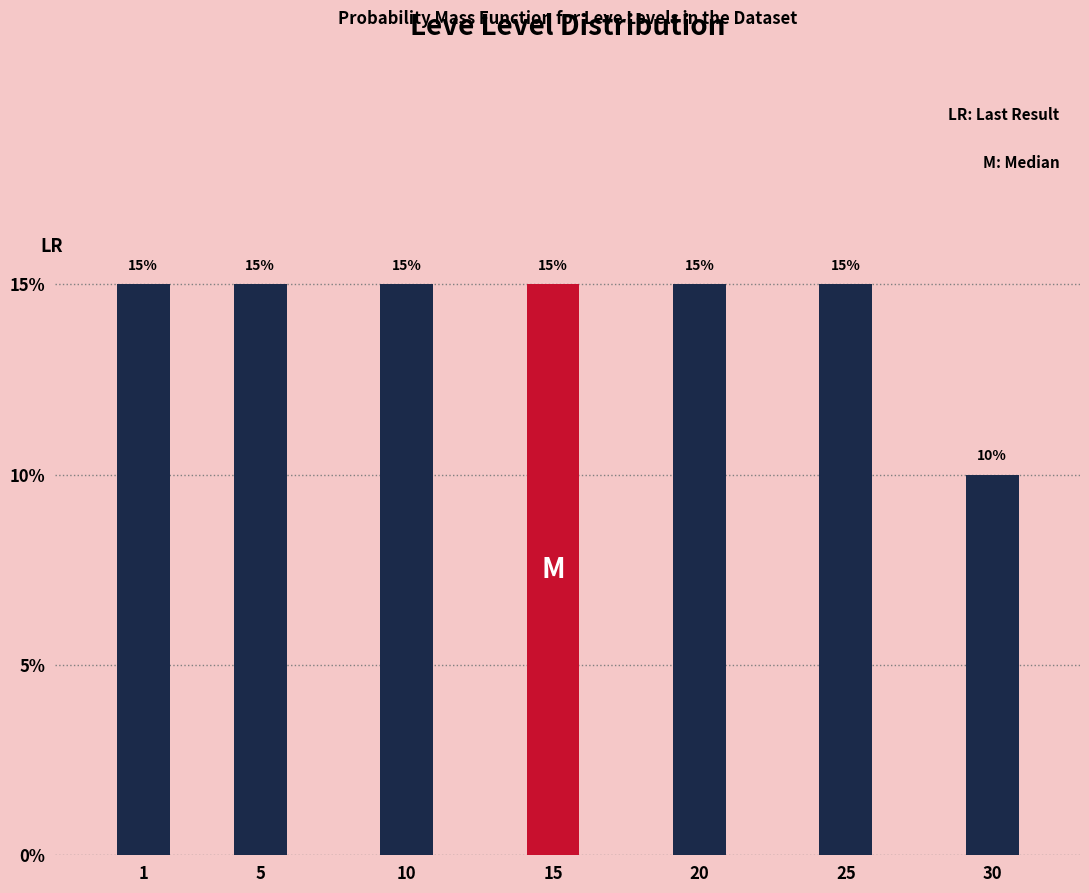

Reading left to right, extract all data points from this chart.

15	15	15	15	15	15	10